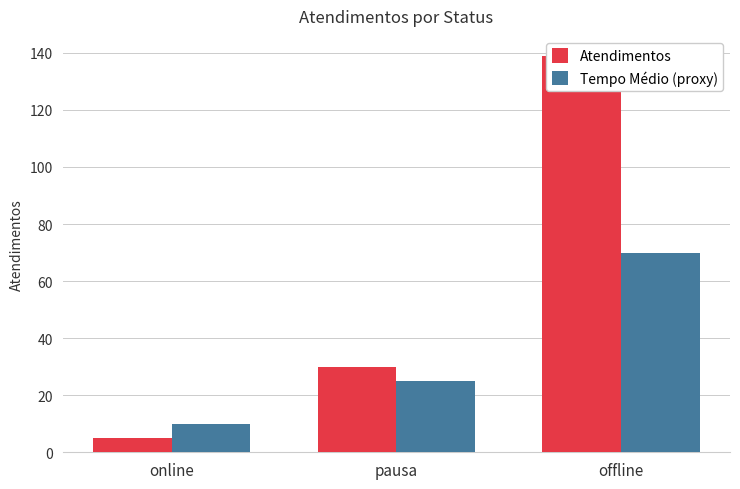

What is the total value across all series at offline?

209